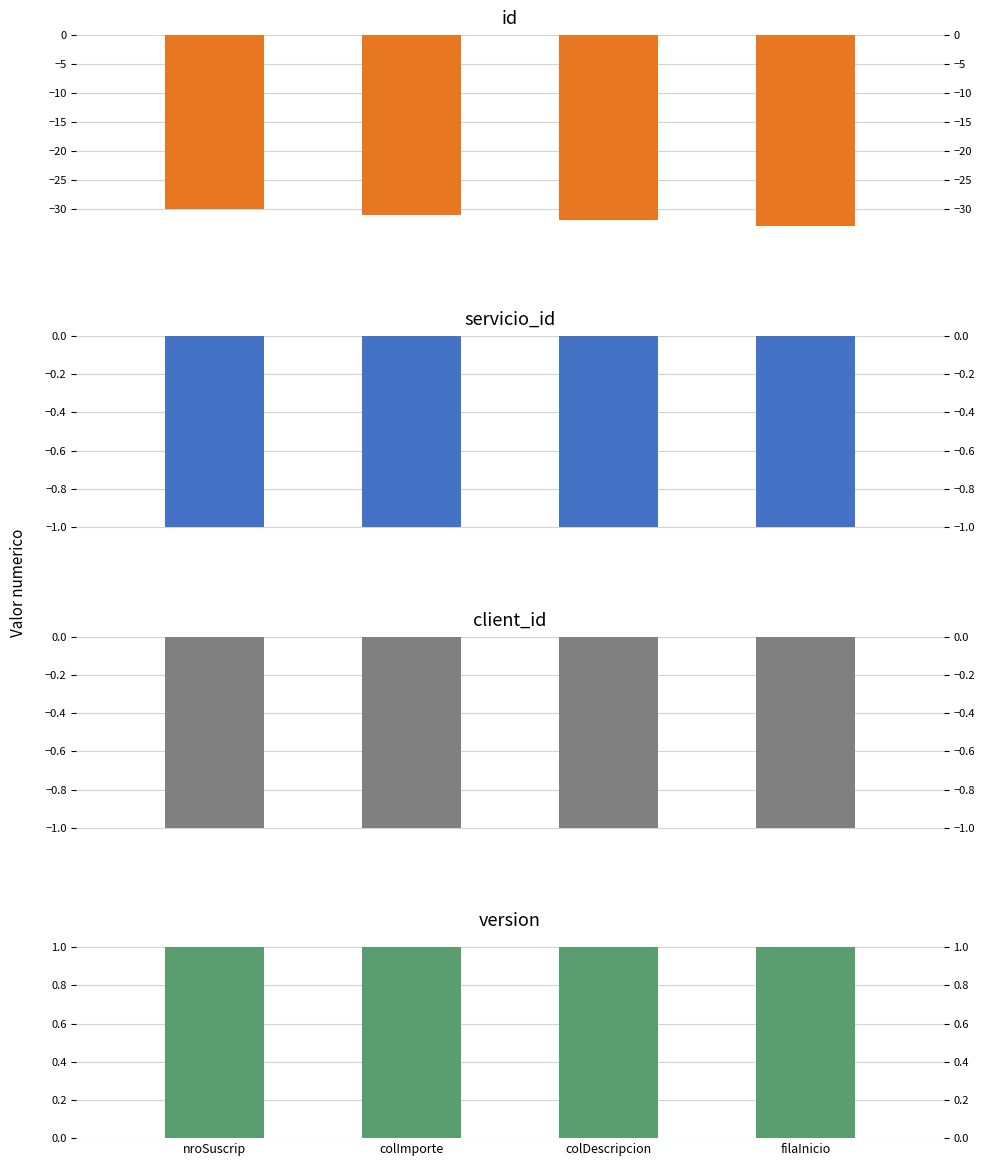

List the labels in order of version value, largest first.

nroSuscrip, colImporte, colDescripcion, filaInicio